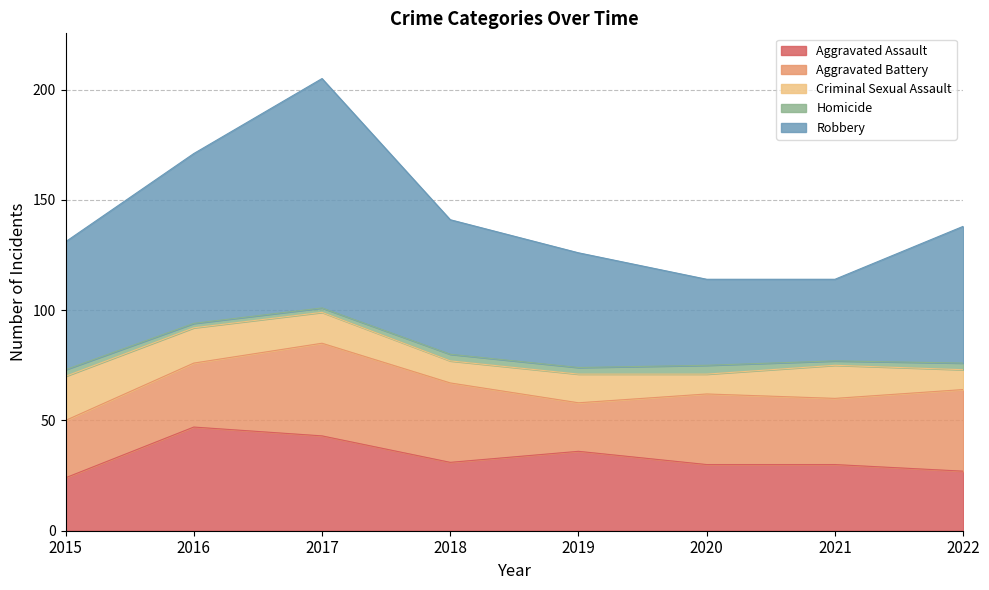

What is the average value of the Criminal Sexual Assault series?

13